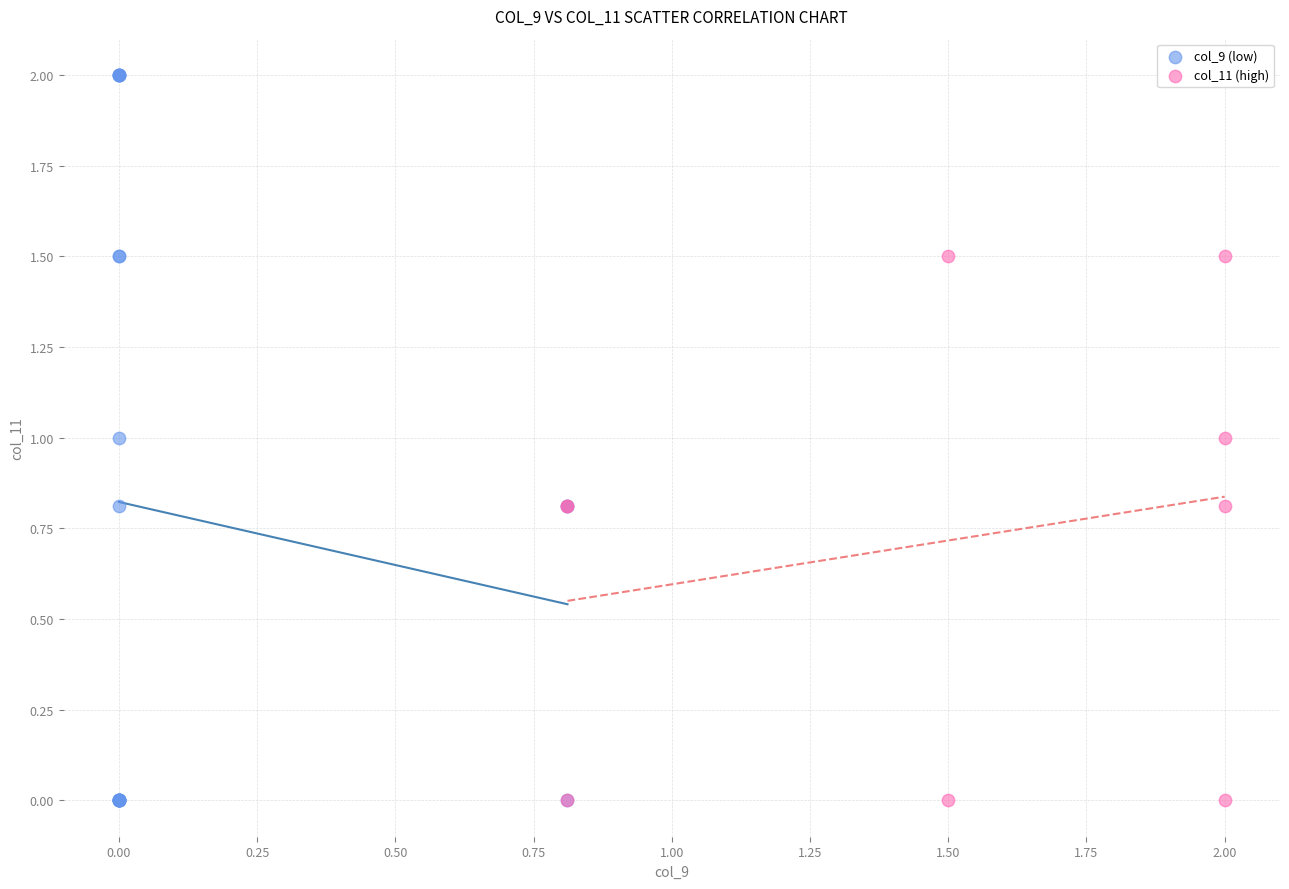

Which series has the largest Y range (max minus min)?

col_9 (low)